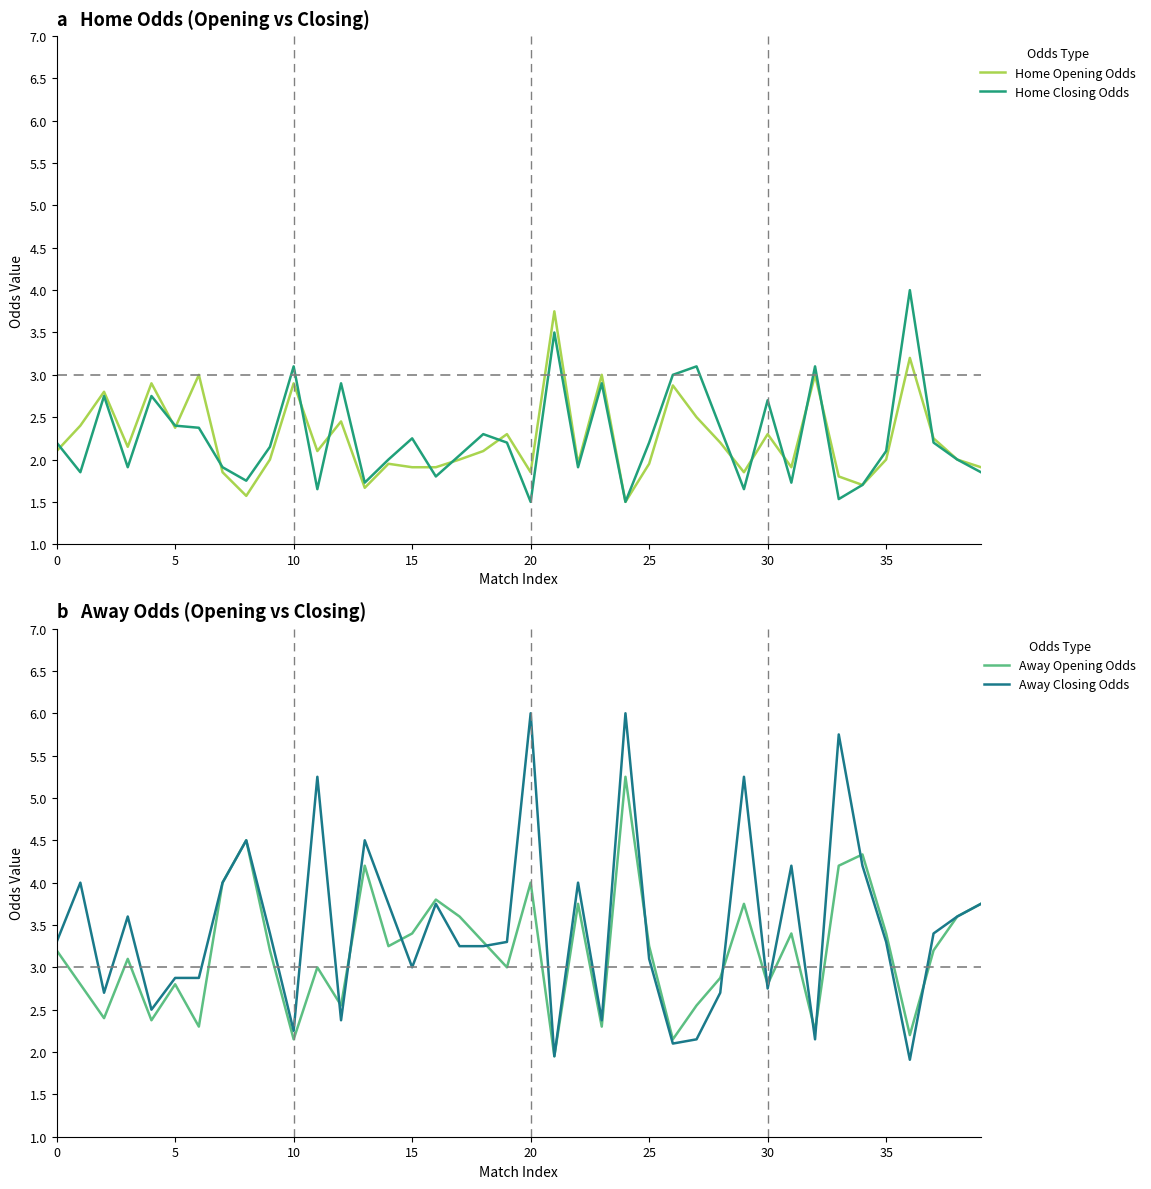

Is it true that Away Closing Odds equals 3.4 at 9?

True